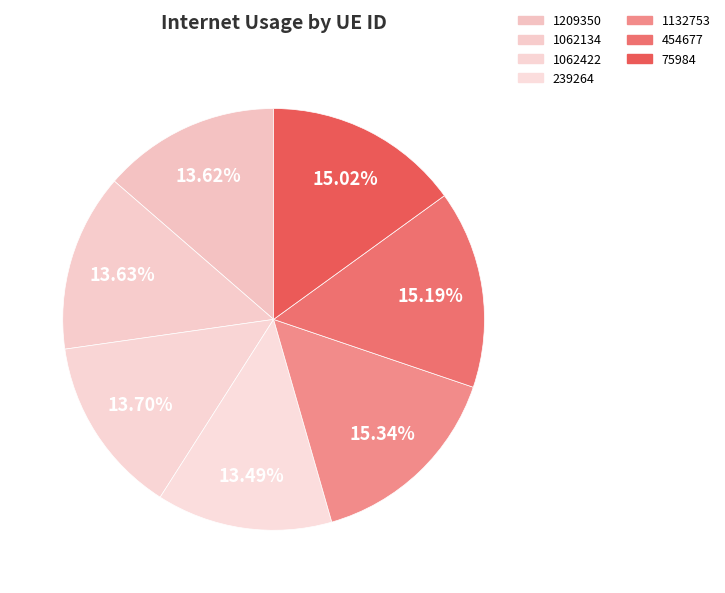

Does 1062134 represent more than half of the total?

No